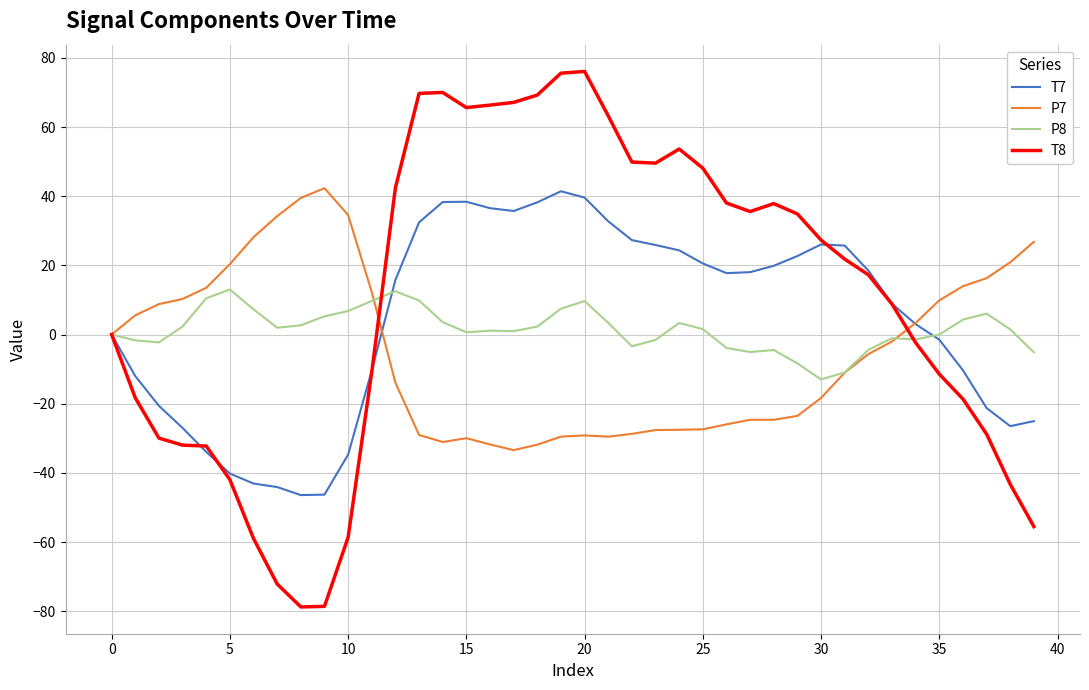

Which series has the widest spread of values?

T8